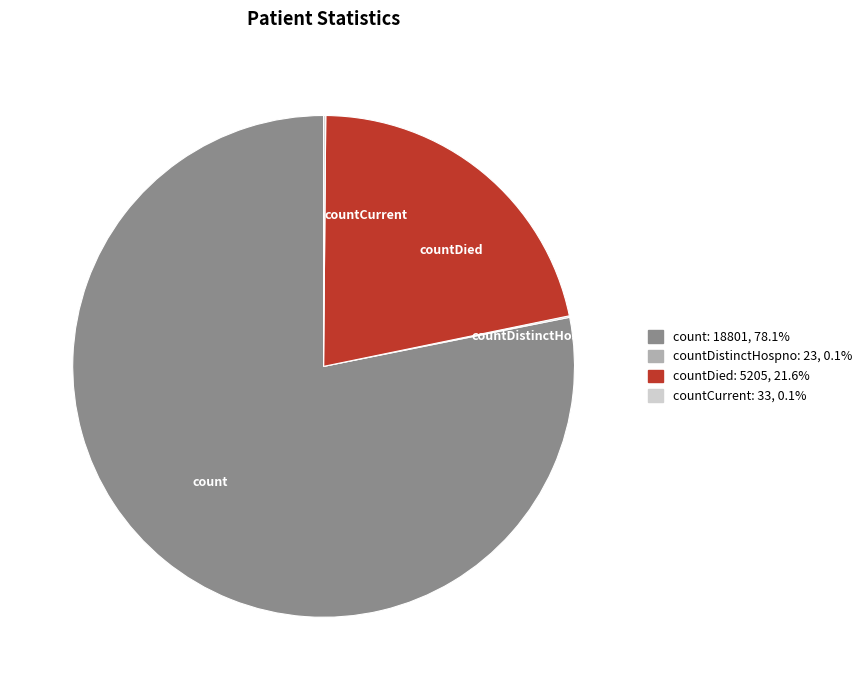

Do countDied and count together represent more than half of the pie?

Yes